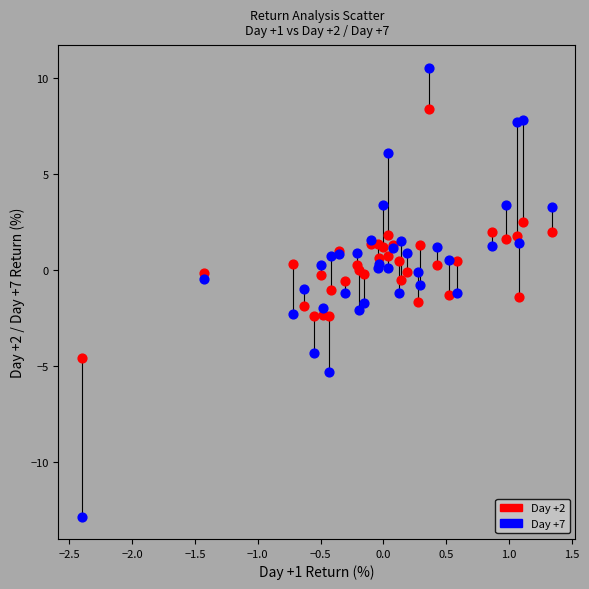

Which series has the largest Y range (max minus min)?

Day +7